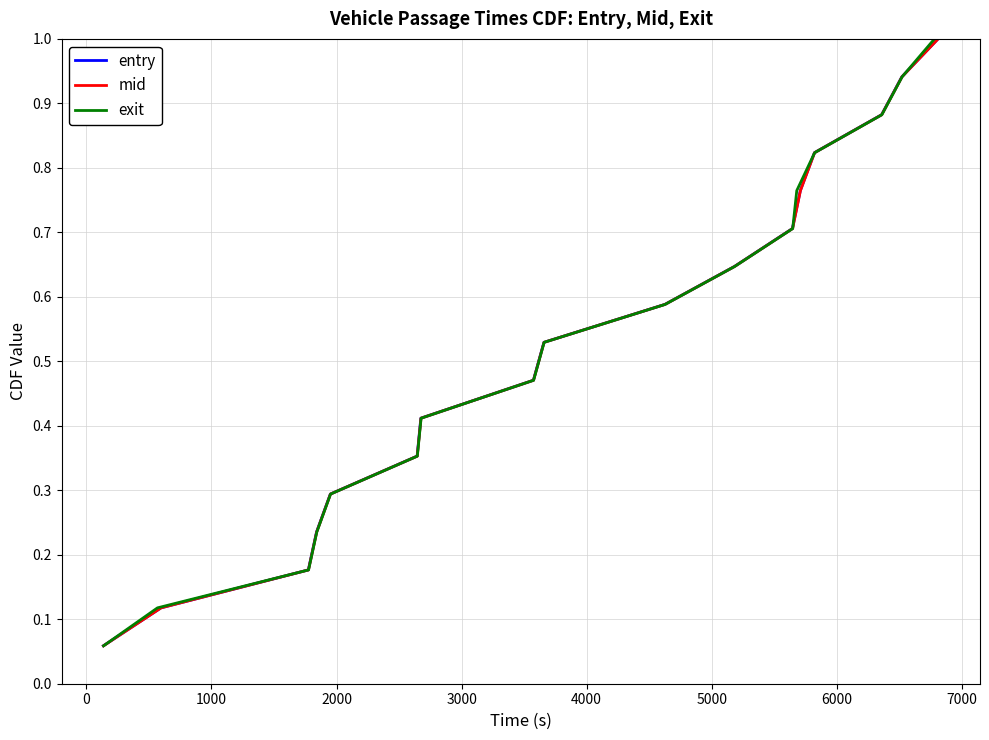

True or false: mid has more than 0 points higher than both neighbors.

False